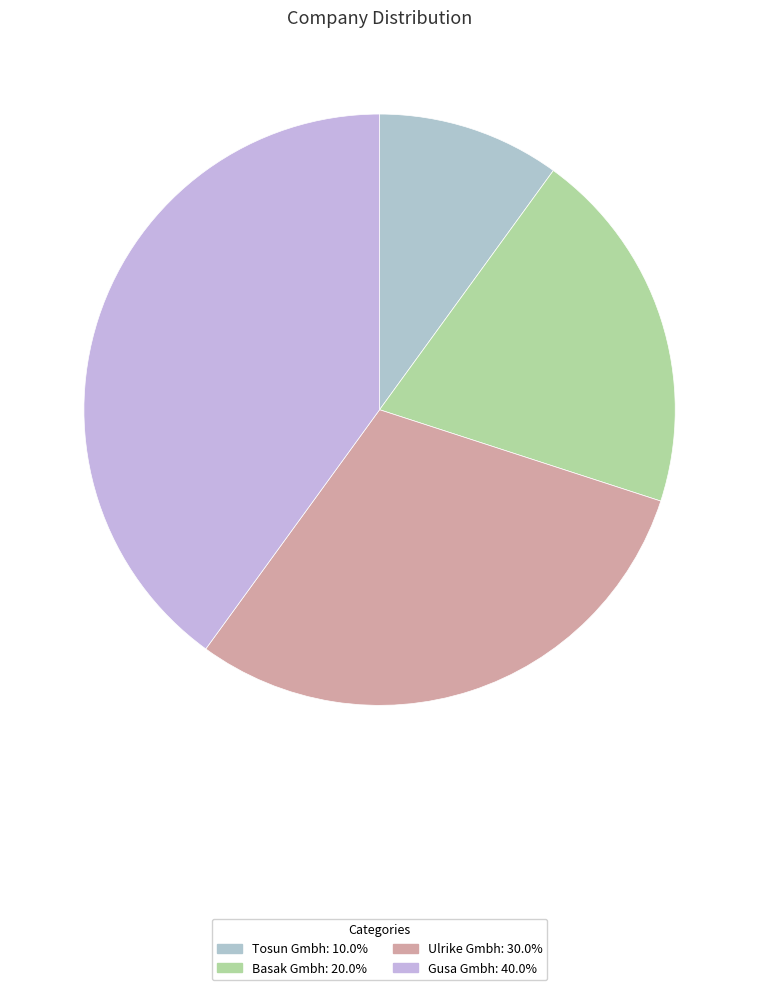

Does Gusa Gmbh represent more than half of the total?

No